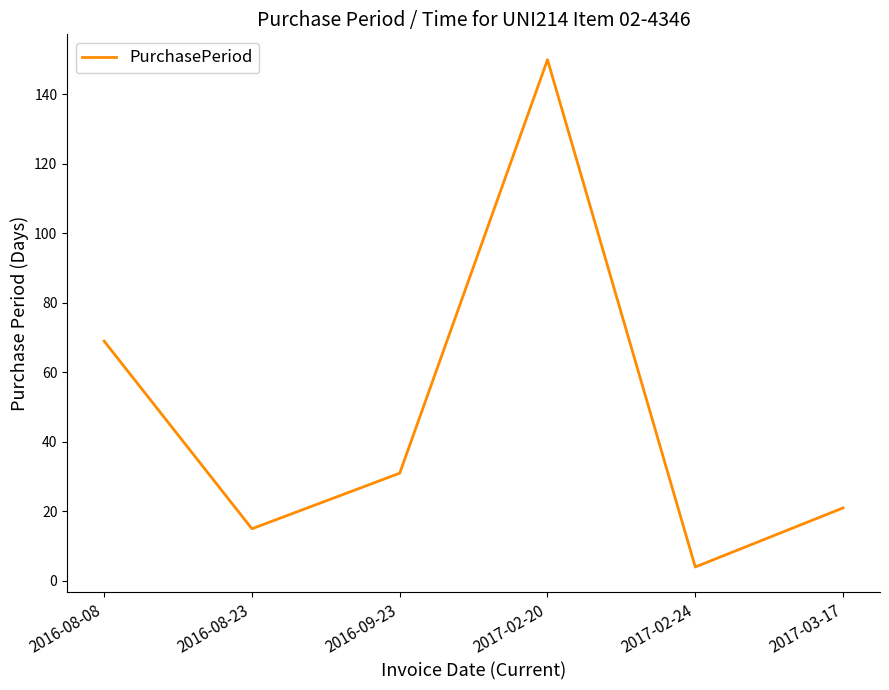

What is the change in value from 2017-02-20 to 2017-02-24?

-146